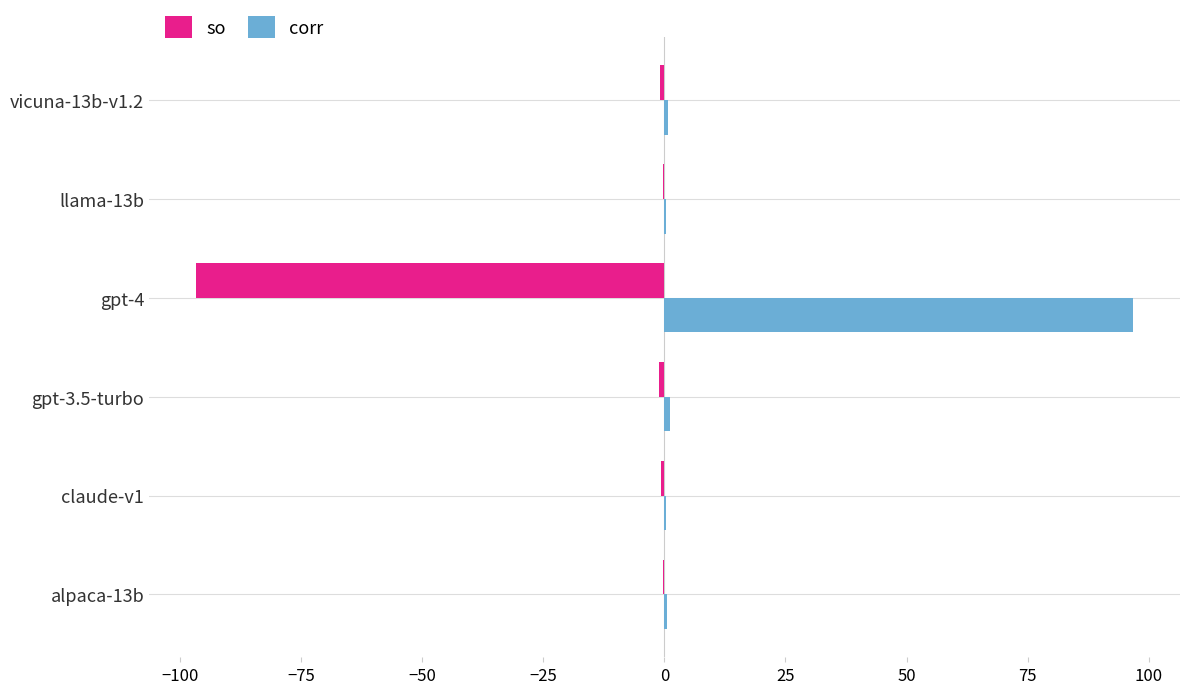

The value of corr at gpt-4 is 96.8. True or false?

True